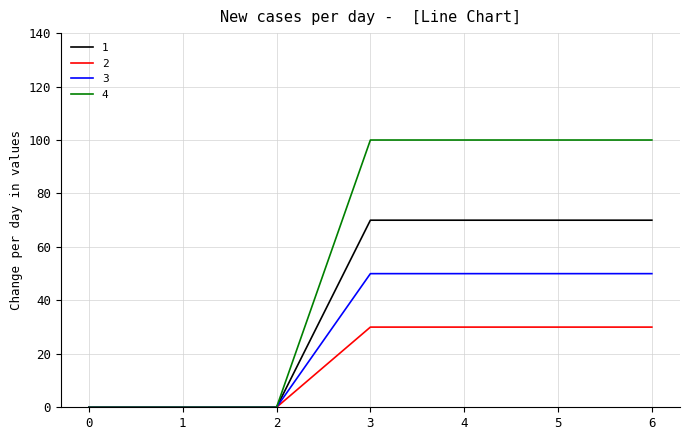

At how many categories does at least one series exceed 99?

4